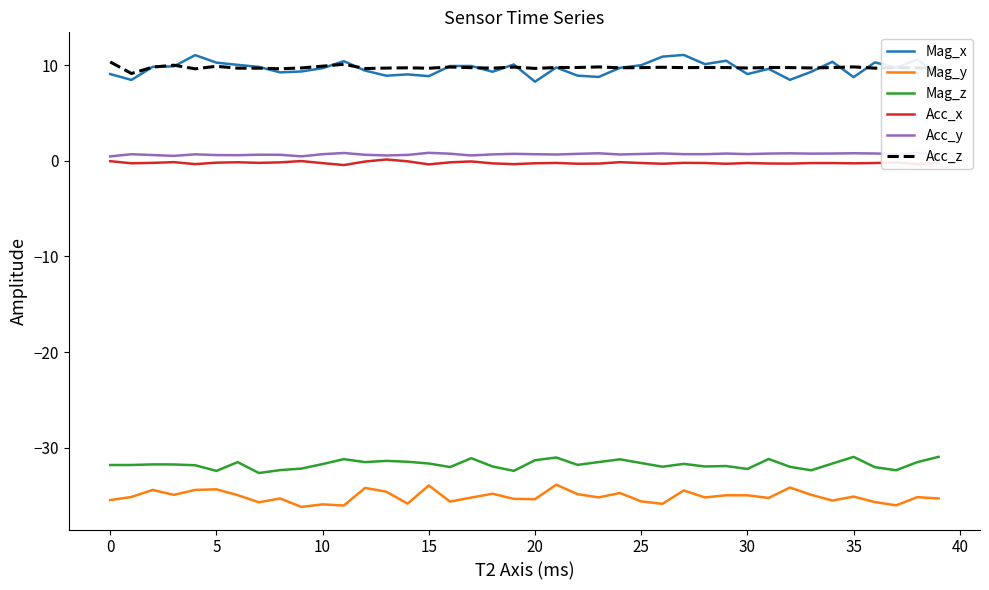

True or false: Mag_z and Acc_z cross at least once.

False